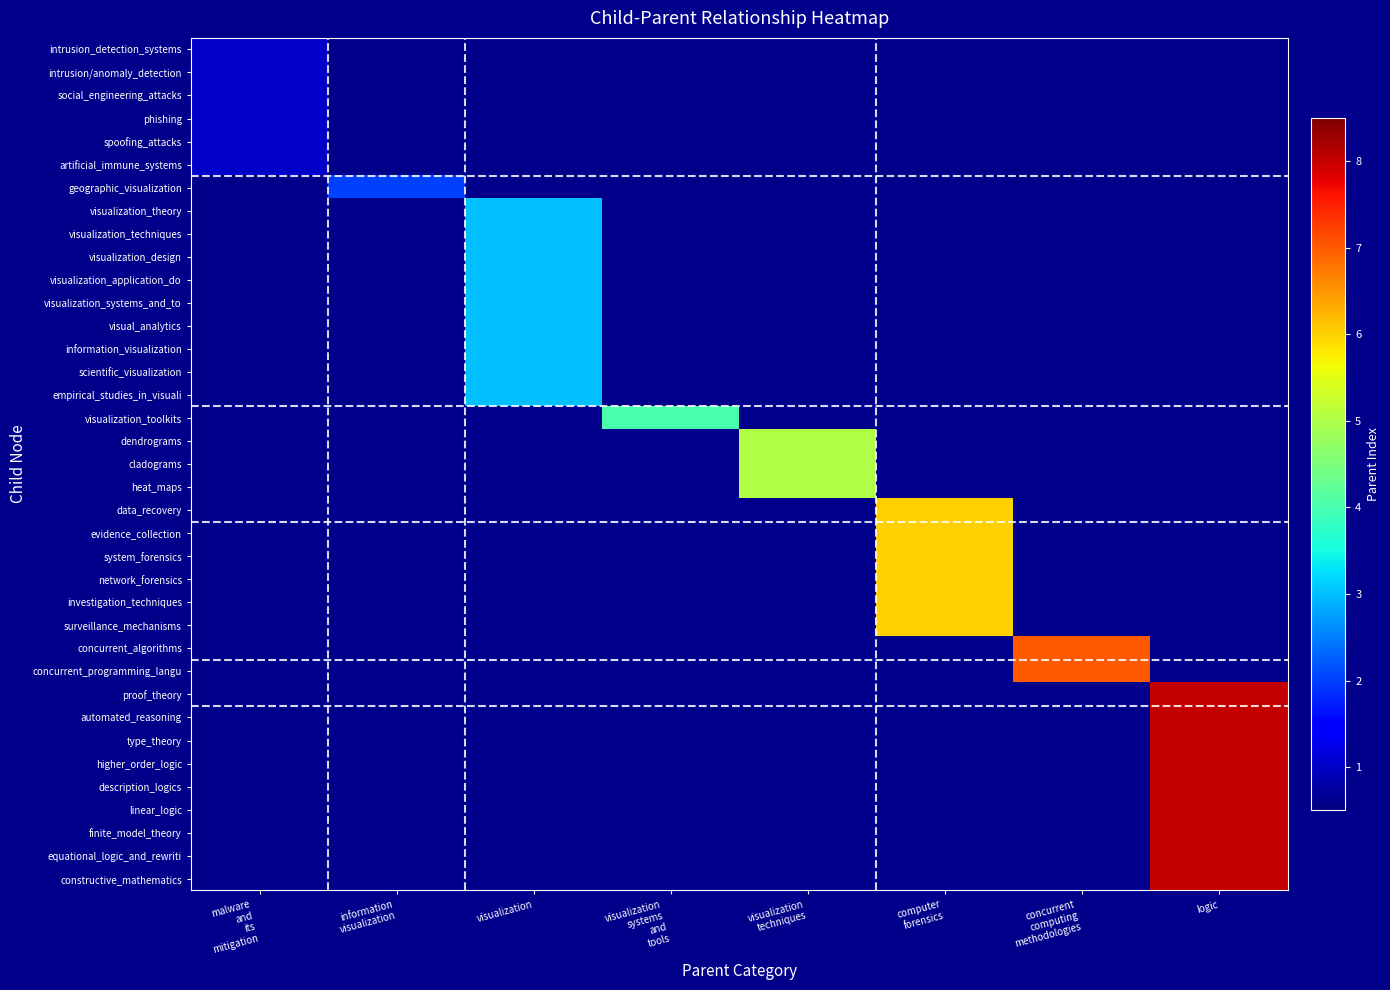

Between visualization and malware
and
its
mitigation, which is larger?

malware
and
its
mitigation